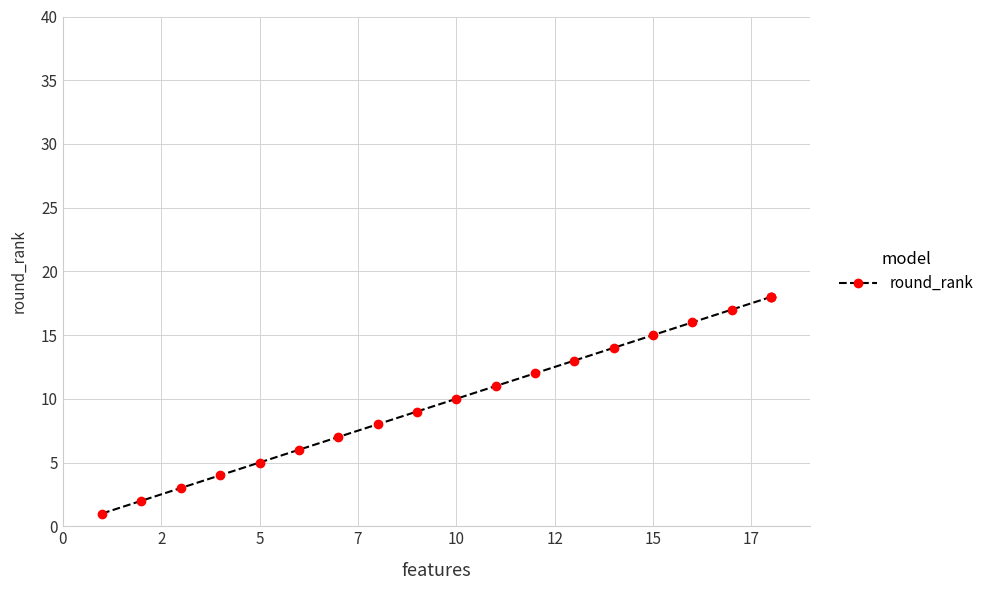

How many data points does each series have?

20